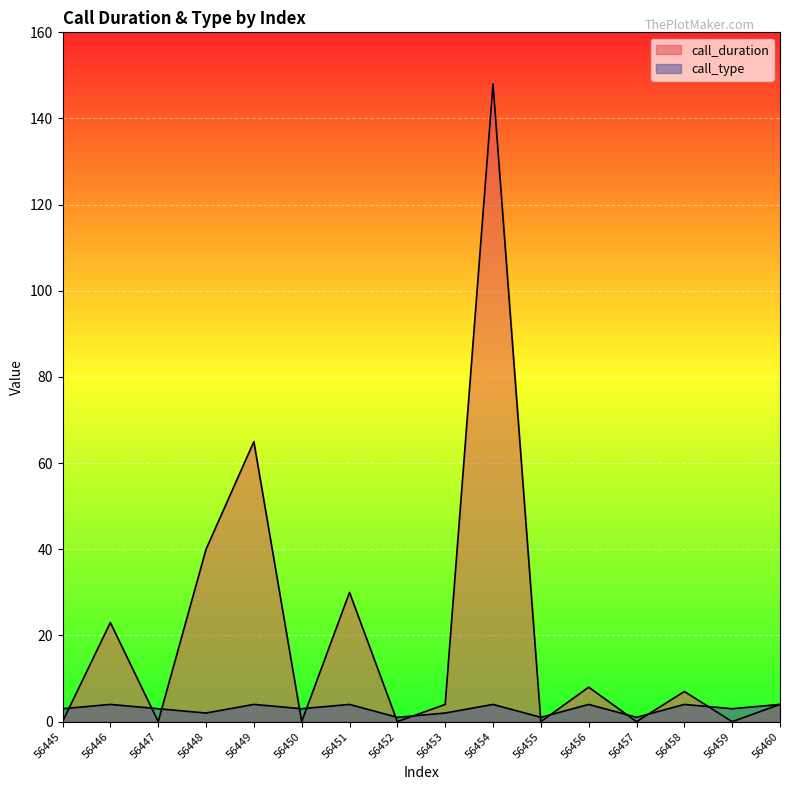

Where is the first local maximum for call_duration?

56446